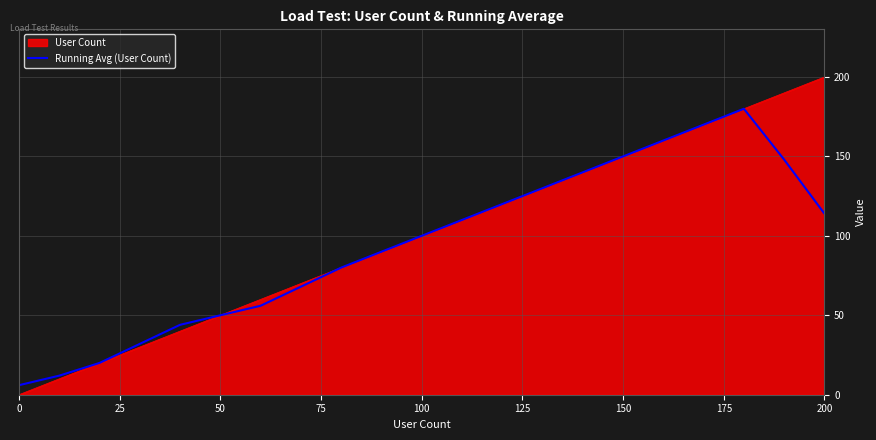

Rank the series by their maximum value, from highest to lowest.

User Count, Running Avg (User Count)